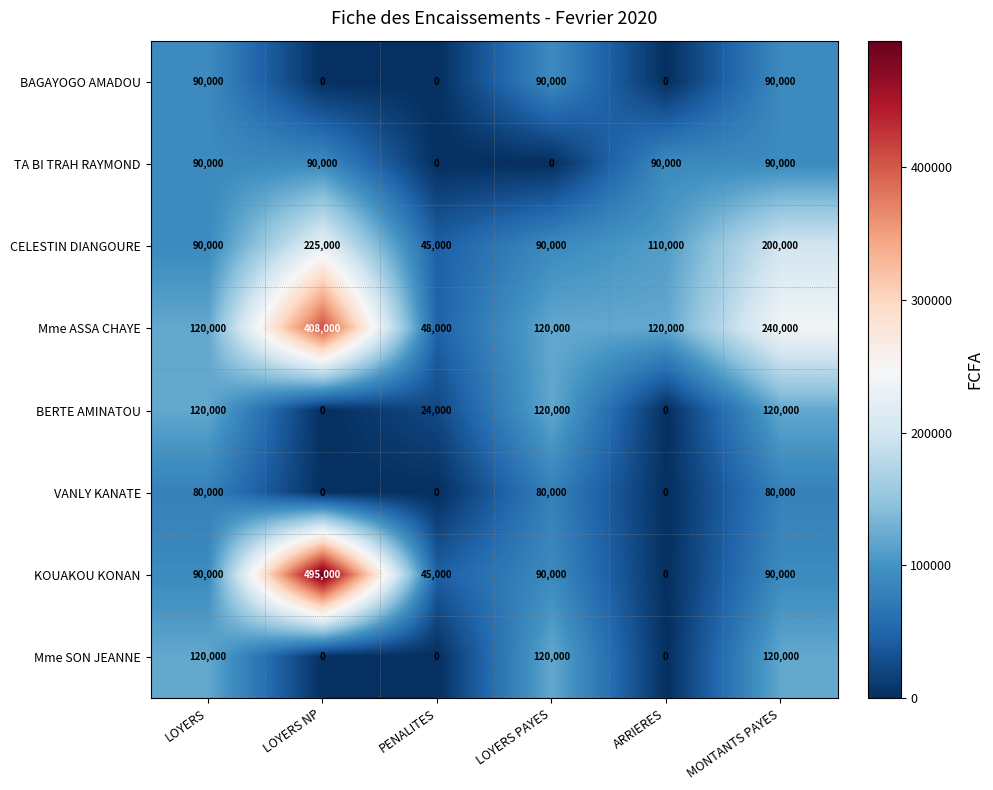

What is the sum of the VANLY KANATE values at ARRIERES and MONTANTS PAYES?

80000